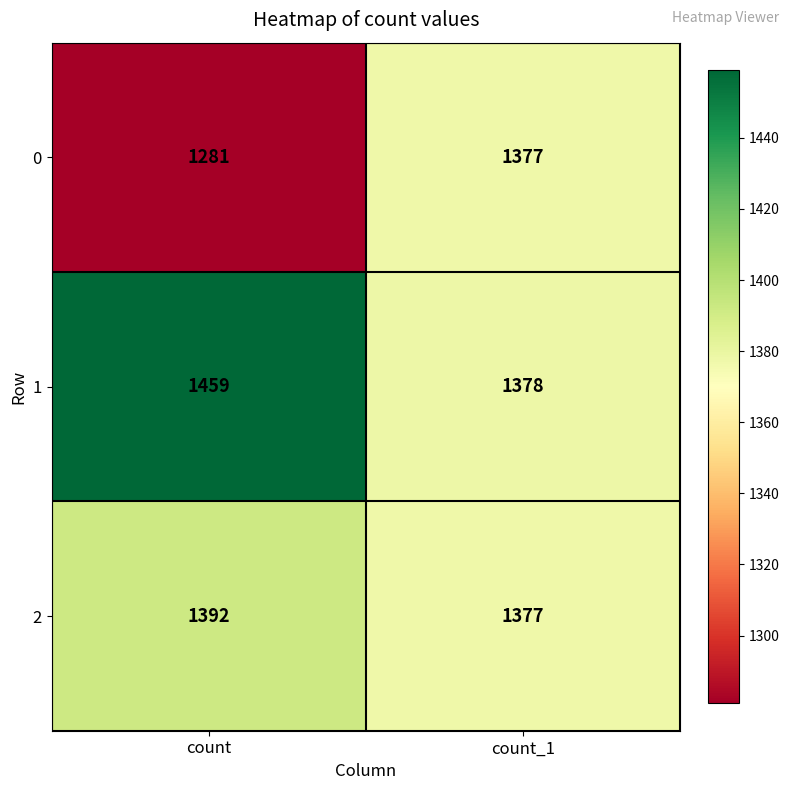

Reading left to right, transcribe all the data shown in this chart.

0: 1281	1377
1: 1459	1378
2: 1392	1377